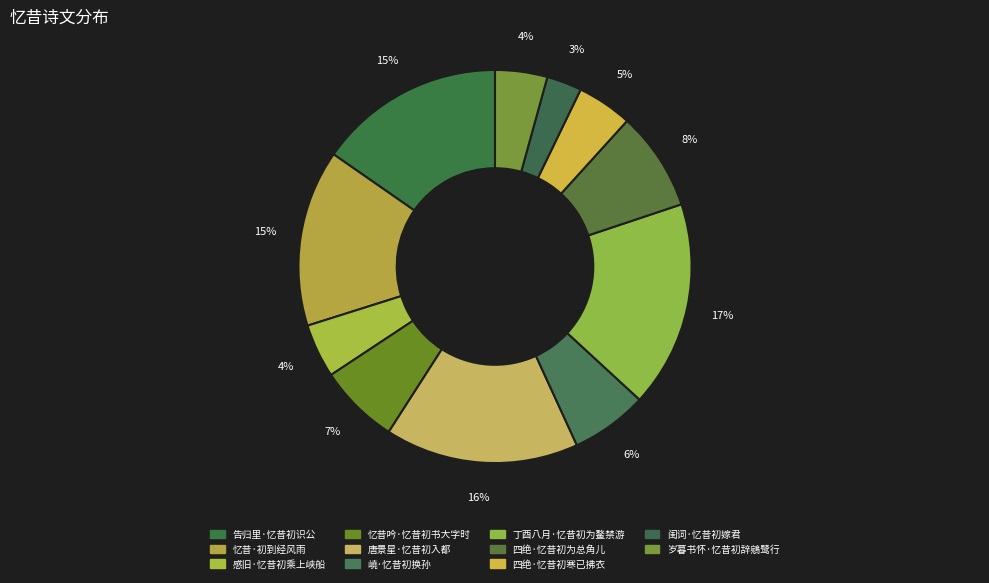

Is the sum of 四绝·忆昔初为总角儿 and 岁暮书怀·忆昔初辞鵷鹭行 greater than half?

No